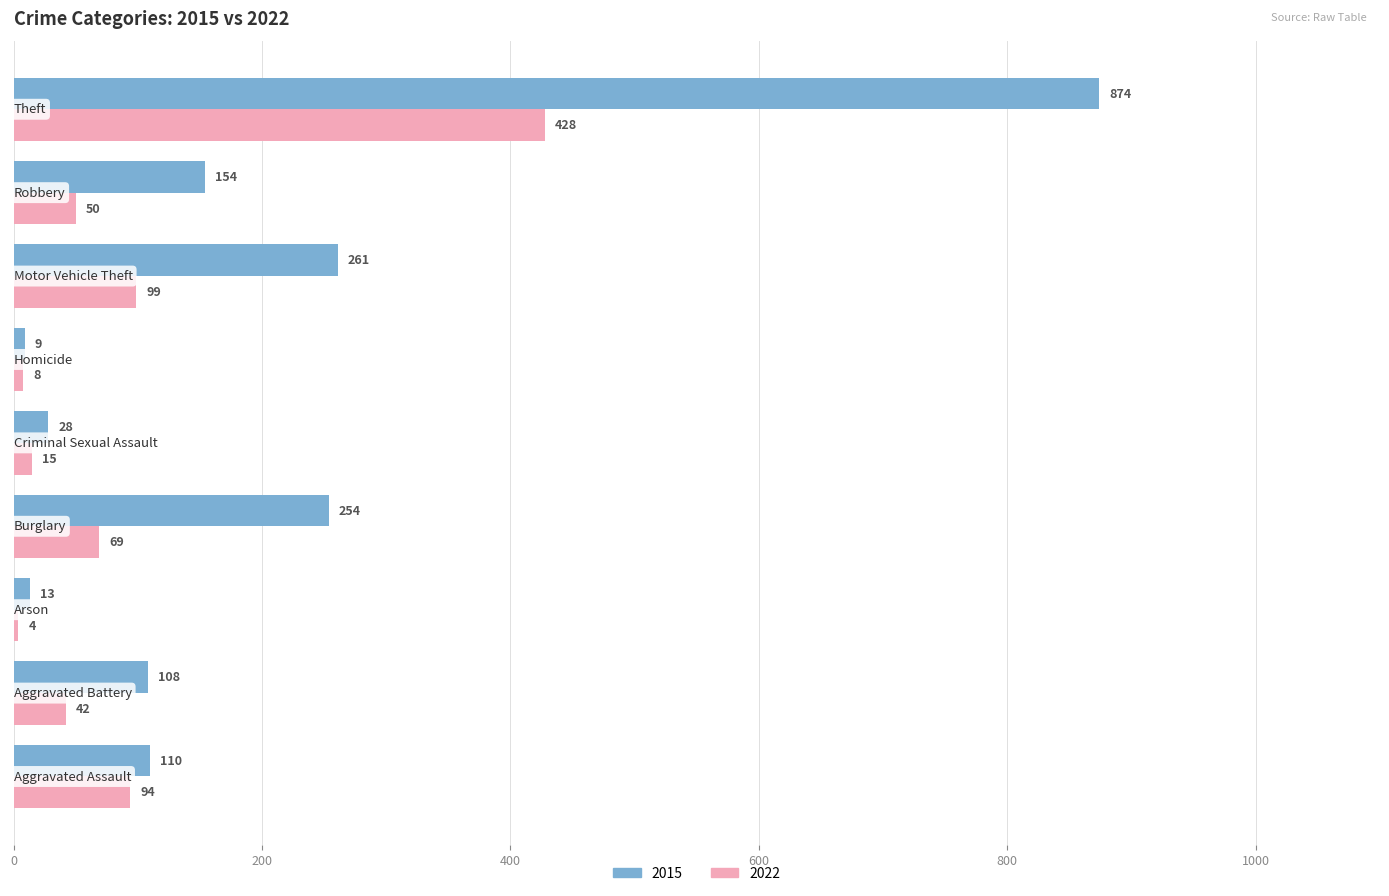

At how many categories does at least one series exceed 852?

1